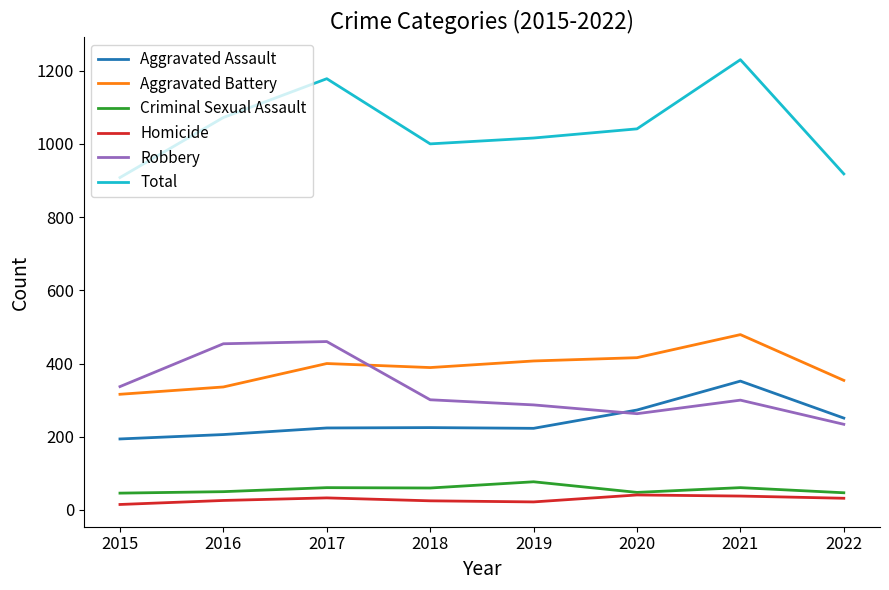

True or false: Homicide and Aggravated Battery cross at least once.

False